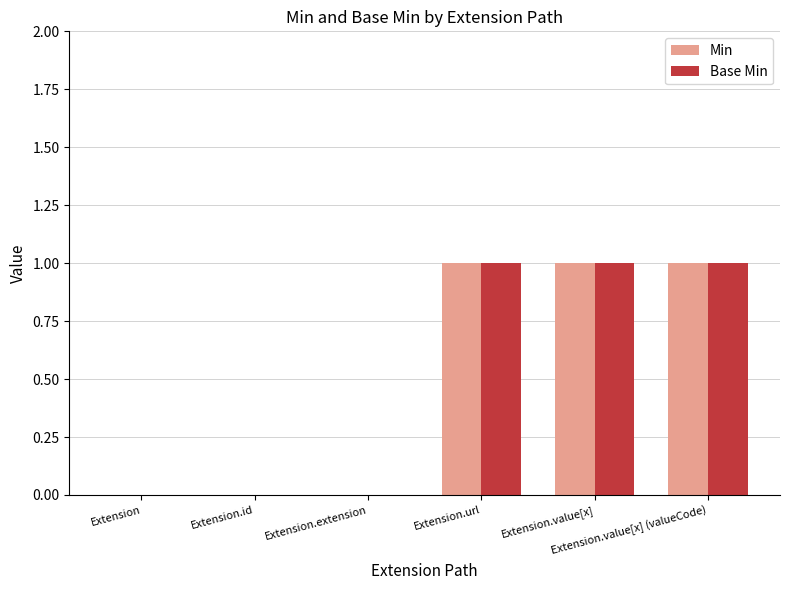

Reading right to left, transcribe all the data shown in this chart.

Min: 1	1	1	0	0	0
Base Min: 1	1	1	0	0	0